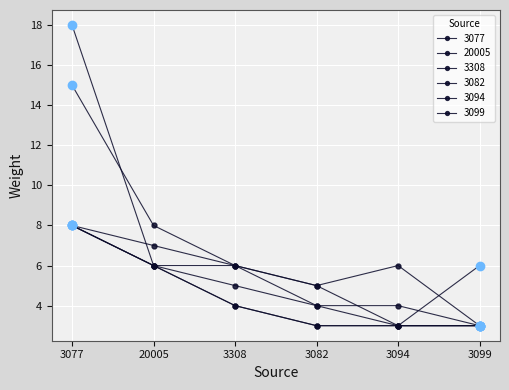

Read the 3094 value at 20005.

6